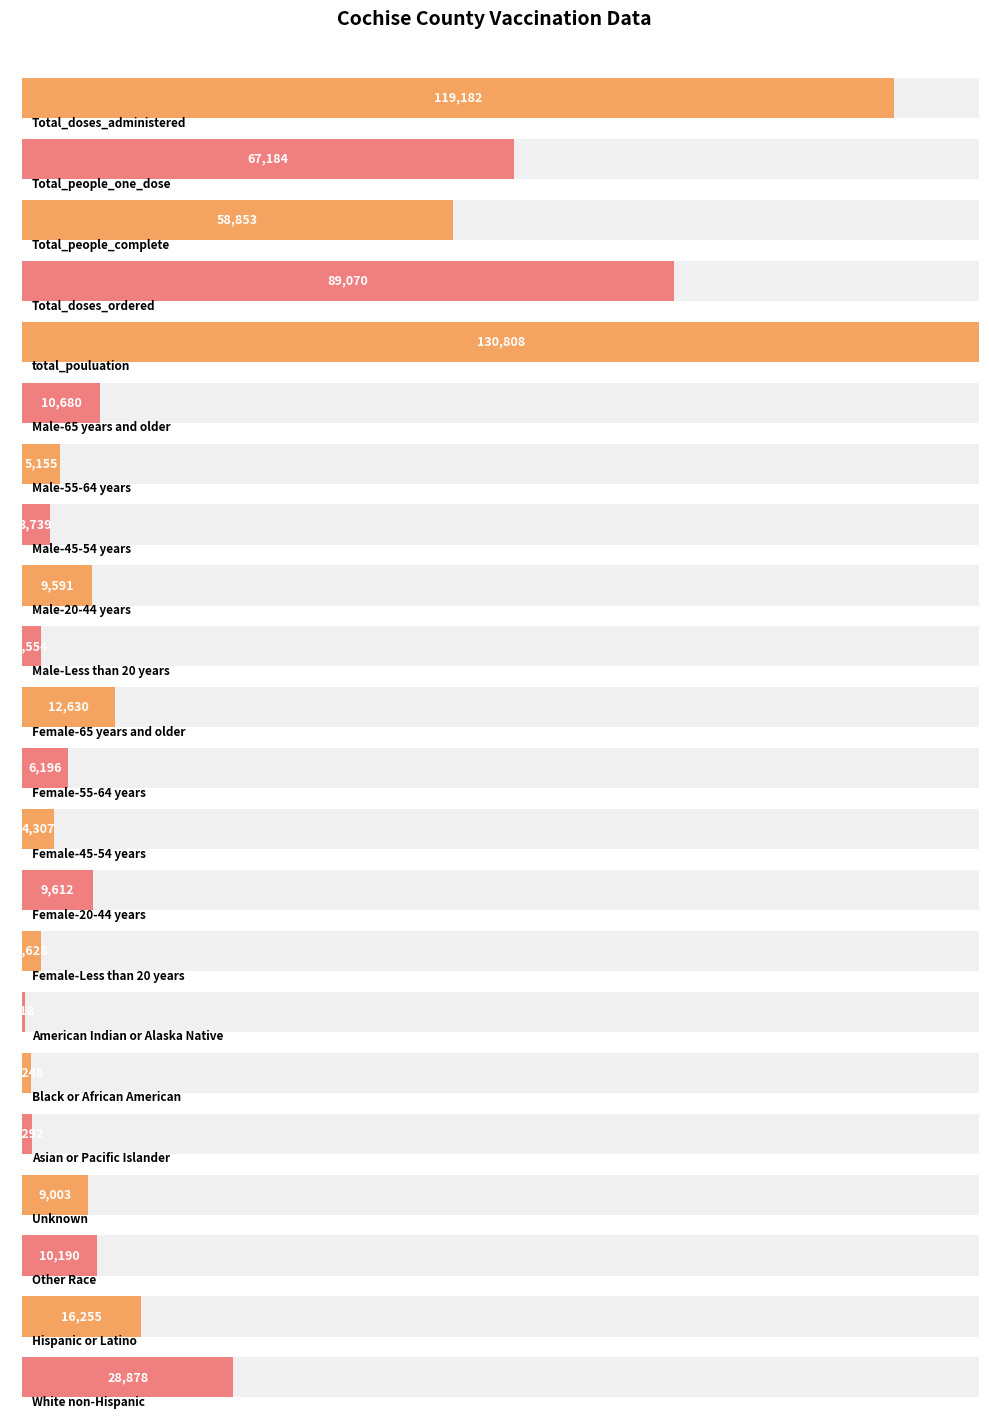

What is the value of the 22nd bar from the left?

28878